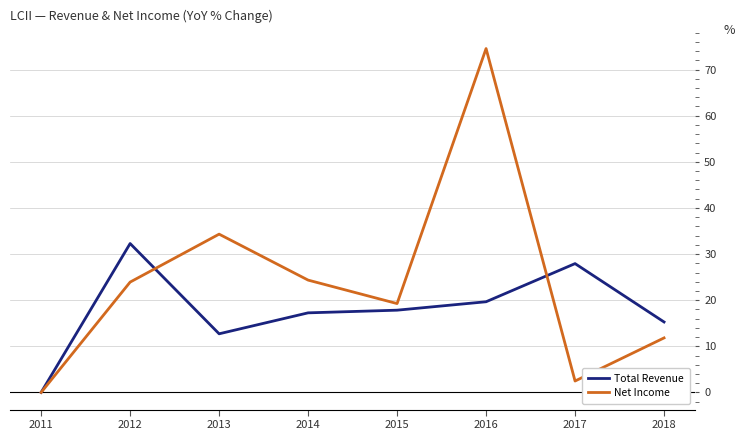

At which category does the chart reach its peak across all series?

2016